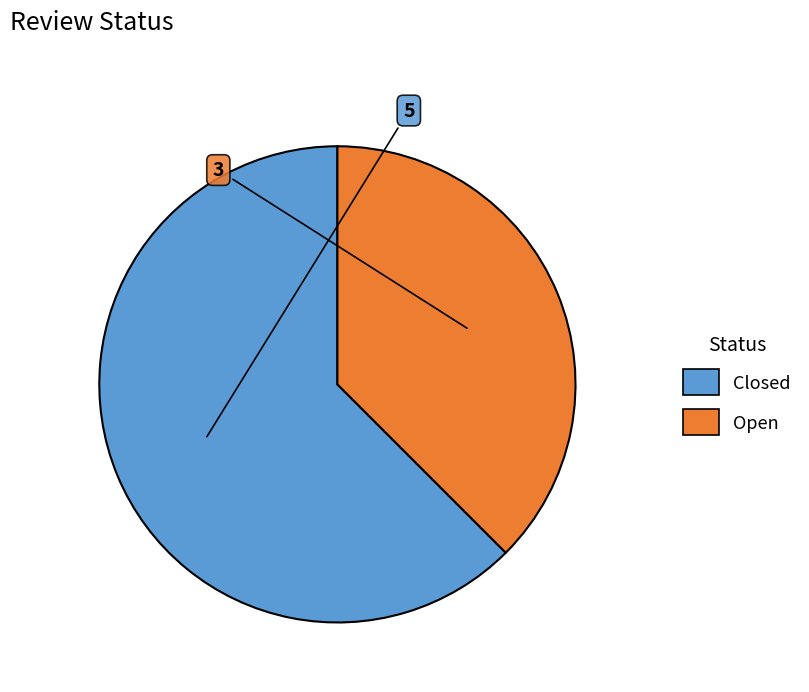

How many segments does this pie chart have?

2